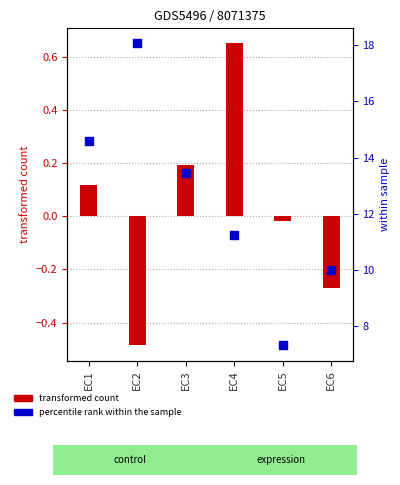

What is the total value across all series at EC5?

7.3